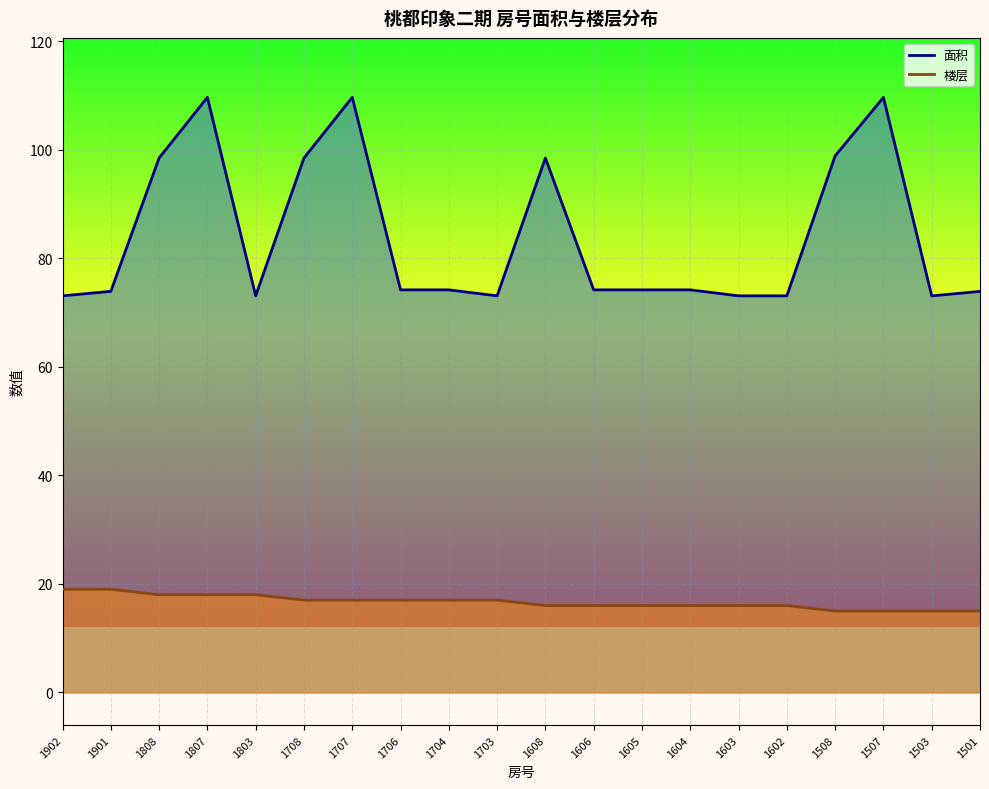

How many data points in 楼层 are less than 17?

10